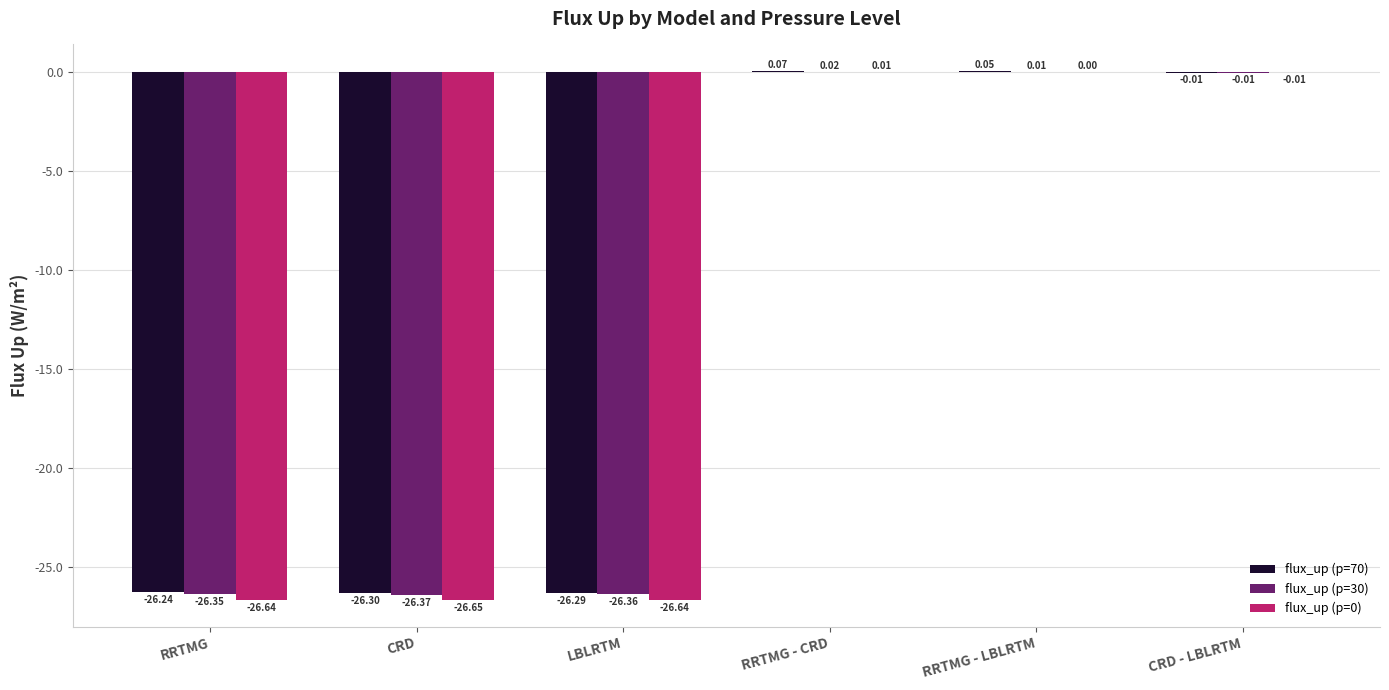

Where is flux_up (p=30) nearest to the value -13?

CRD - LBLRTM